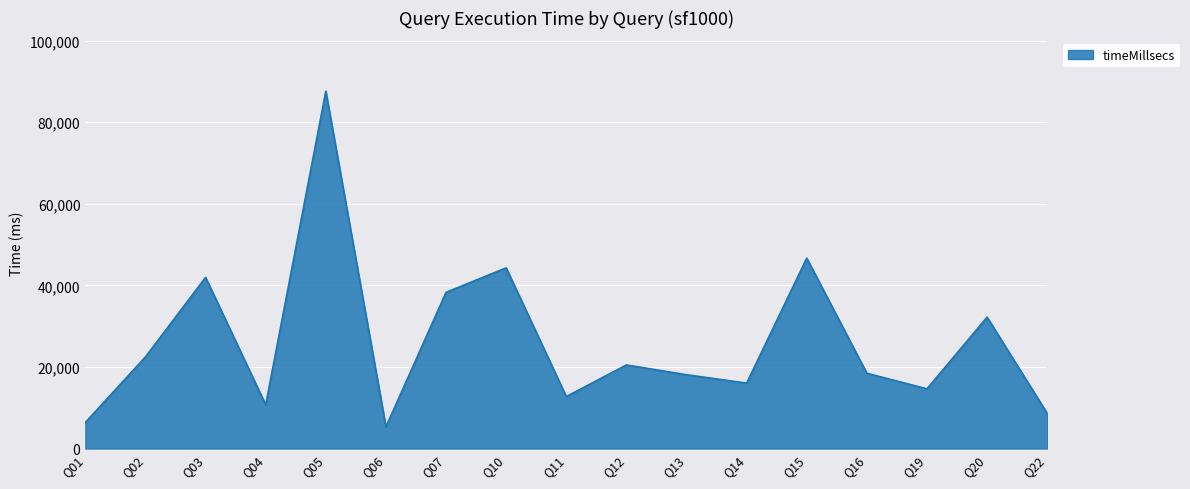

At which category does the data reach its first local valley?

Q04